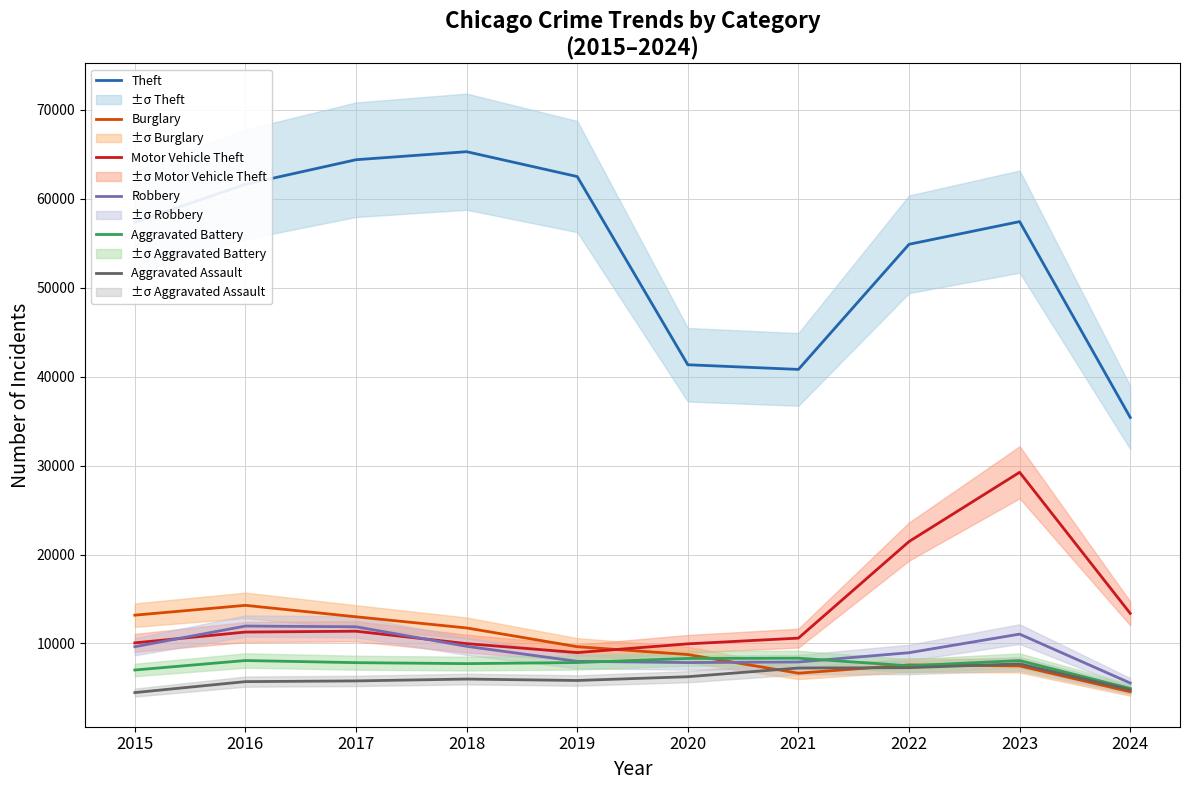

The value of Aggravated Assault at 2017 is 5793. True or false?

True